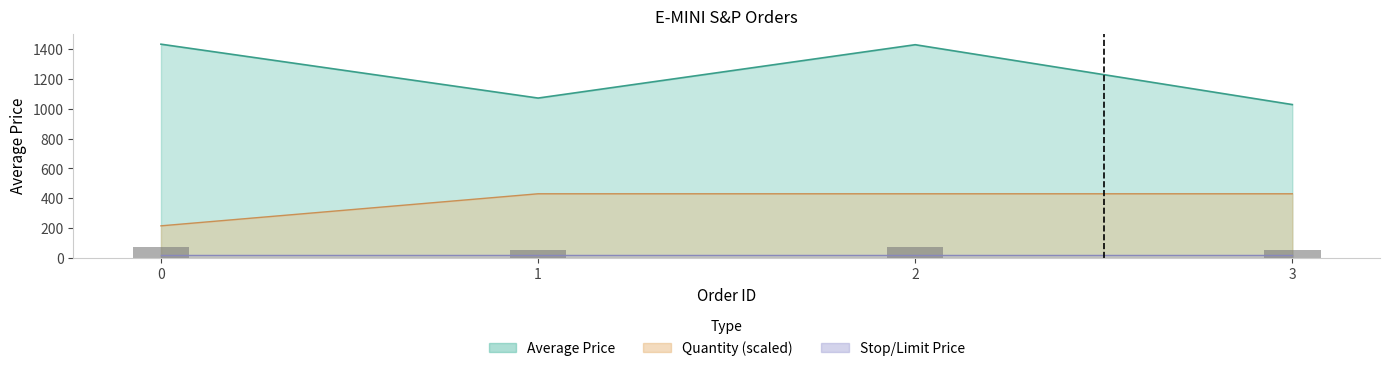

Reading left to right, transcribe all the data shown in this chart.

Average Price: 1433.9	1072.4	1430.4	1028.7
Quantity: 215.1	430.2	430.2	430.2